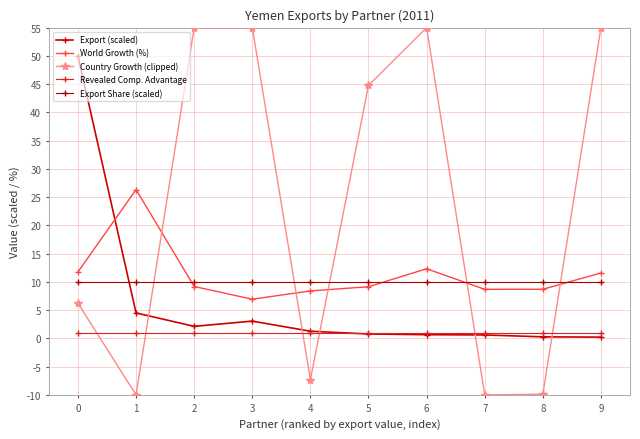

In World Growth (%), how many points are higher than both neighbors (excluding endpoints)?

2